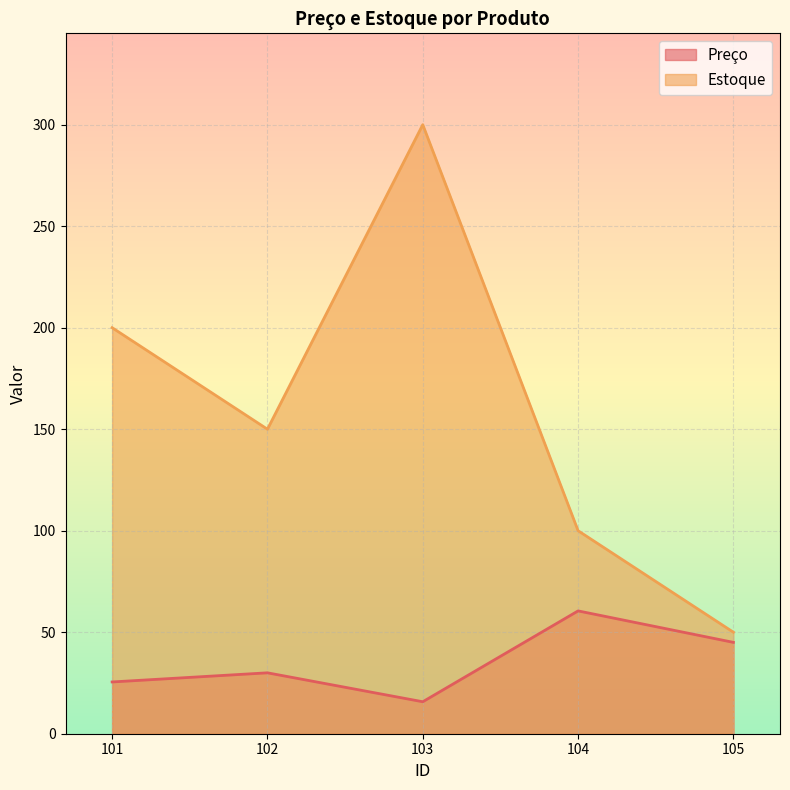

The Preço series shows 60.5 at 104. True or false?

True